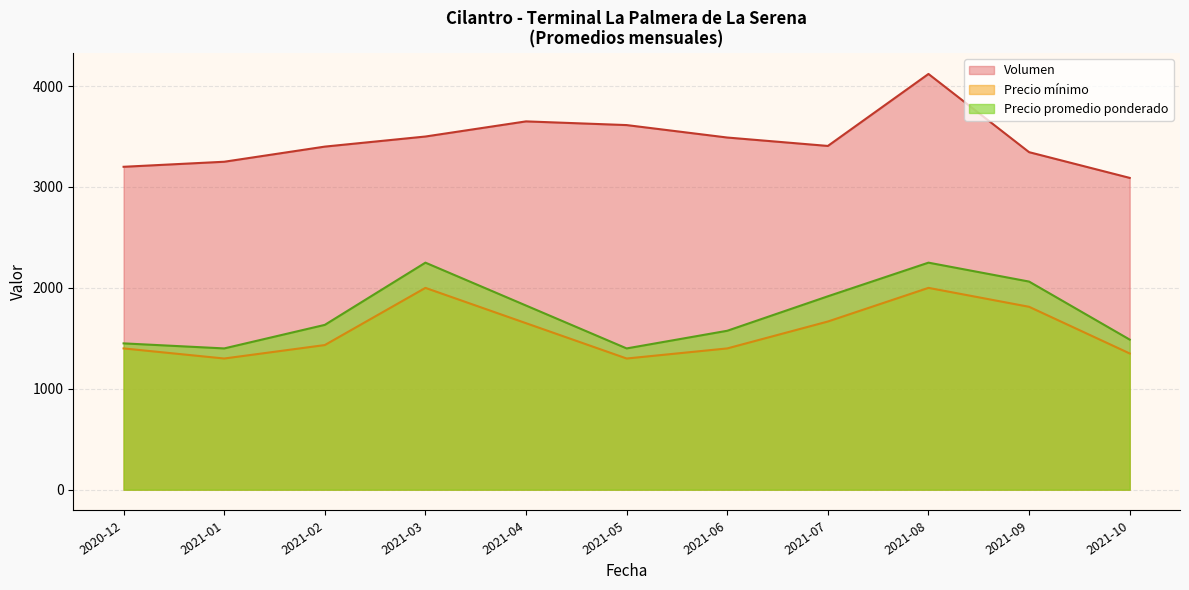

What is the maximum value for Precio mínimo?

2000.0